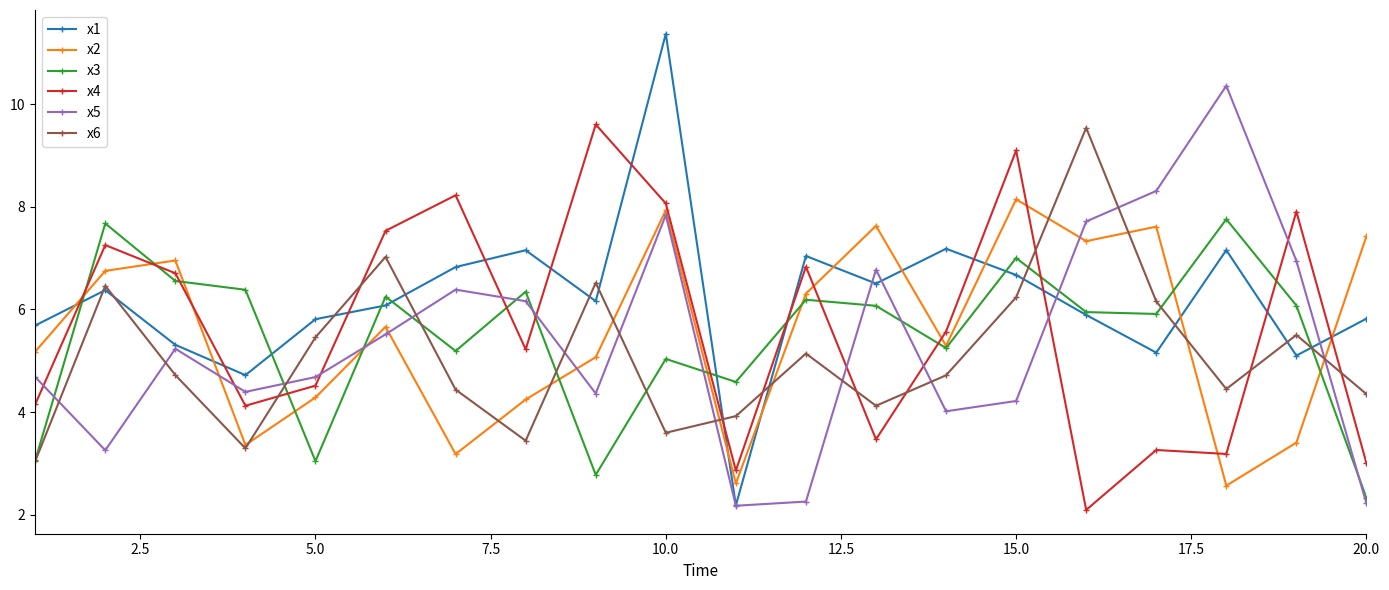

What is the value of the x4 point at the 10th from the left?

8.1